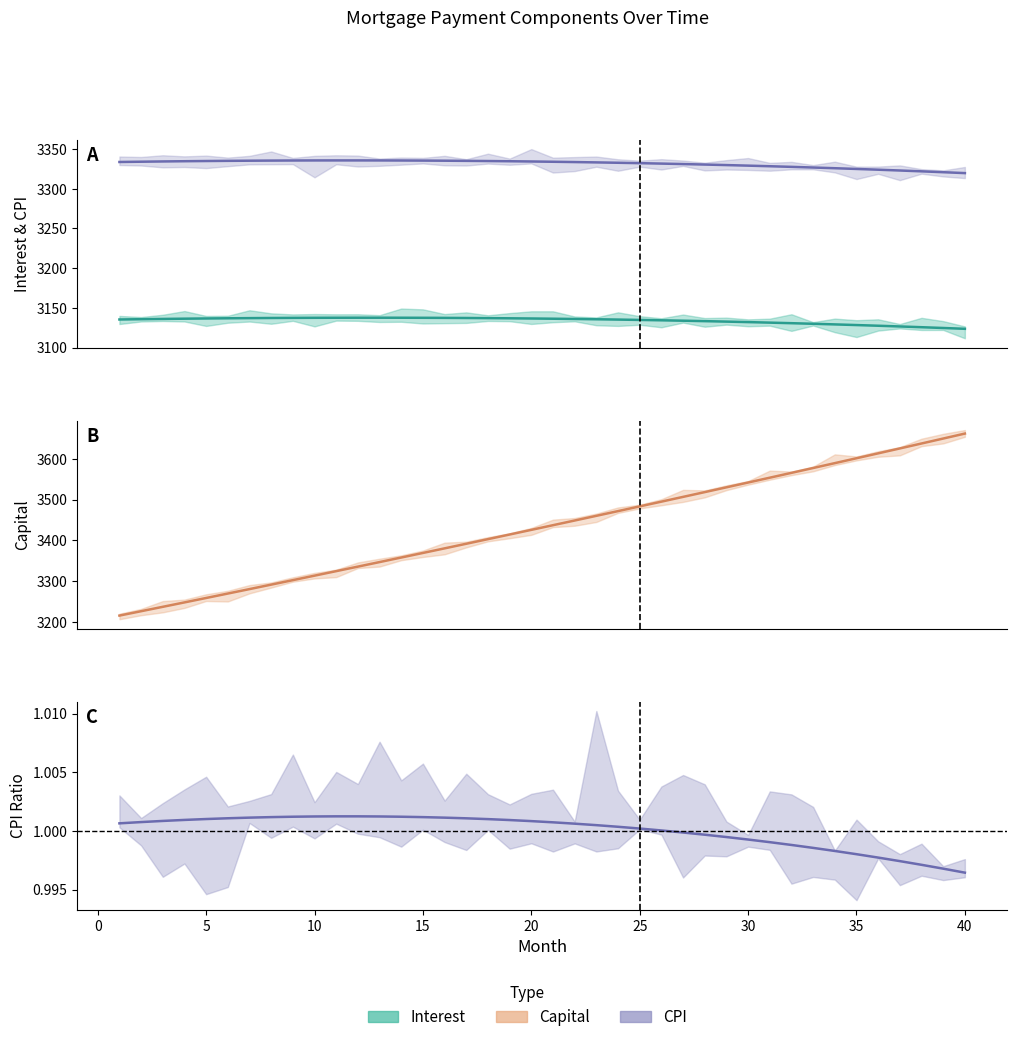

Reading left to right, extract all data points from this chart.

interest: 3135.4	3135.8	3136.1	3136.4	3136.7	3136.9	3137.1	3137.3	3137.4	3137.5	3137.6	3137.7	3137.7	3137.6	3137.5	3137.4	3137.3	3137.1	3136.9	3136.7	3136.4	3136.1	3135.7	3135.3	3134.9	3134.4	3133.9	3133.3	3132.8	3132.1	3131.5	3130.8	3130.0	3129.2	3128.4	3127.5	3126.6	3125.7	3124.7	3123.7
capital: 3215.8	3226.5	3237.3	3248.1	3258.9	3269.8	3280.7	3291.6	3302.6	3313.6	3324.6	3335.7	3346.8	3358.0	3369.2	3380.4	3391.7	3403.0	3414.3	3425.7	3437.1	3448.6	3460.1	3471.6	3483.2	3494.8	3506.4	3518.1	3529.9	3541.6	3553.4	3565.3	3577.2	3589.1	3601.0	3613.1	3625.1	3637.2	3649.3	3661.5
cpi: 3333.7	3334.1	3334.4	3334.7	3334.9	3335.2	3335.3	3335.5	3335.6	3335.7	3335.7	3335.7	3335.7	3335.6	3335.5	3335.3	3335.1	3334.9	3334.7	3334.4	3334.0	3333.6	3333.2	3332.7	3332.2	3331.7	3331.1	3330.5	3329.8	3329.1	3328.4	3327.6	3326.8	3325.9	3325.0	3324.0	3323.0	3322.0	3320.9	3319.7